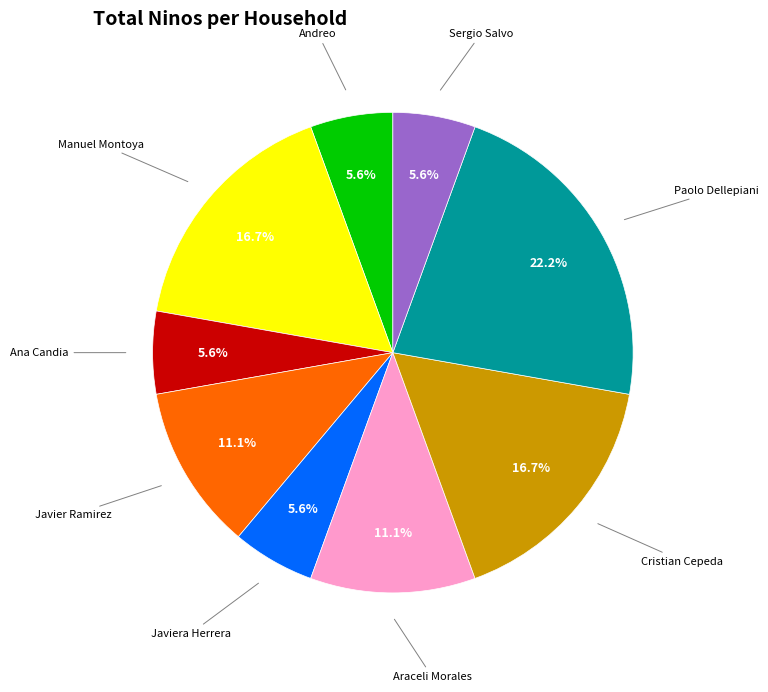

Is there any slice that represents more than half of the pie?

No